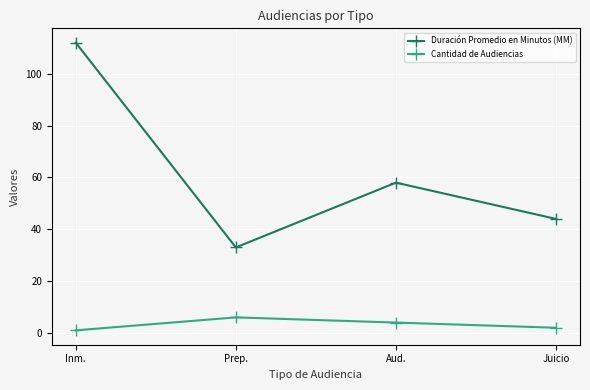

At which label does Duración Promedio en Minutos (MM) reach its peak?

Inm.